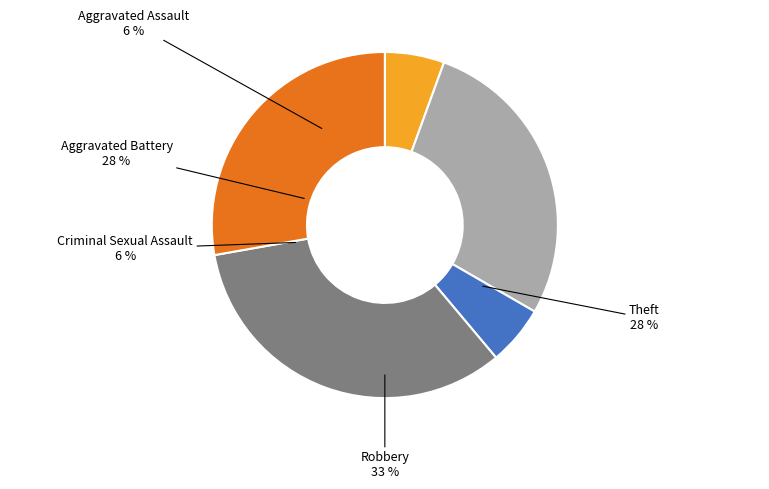

What is the total percentage of Robbery and Criminal Sexual Assault?

38.9%